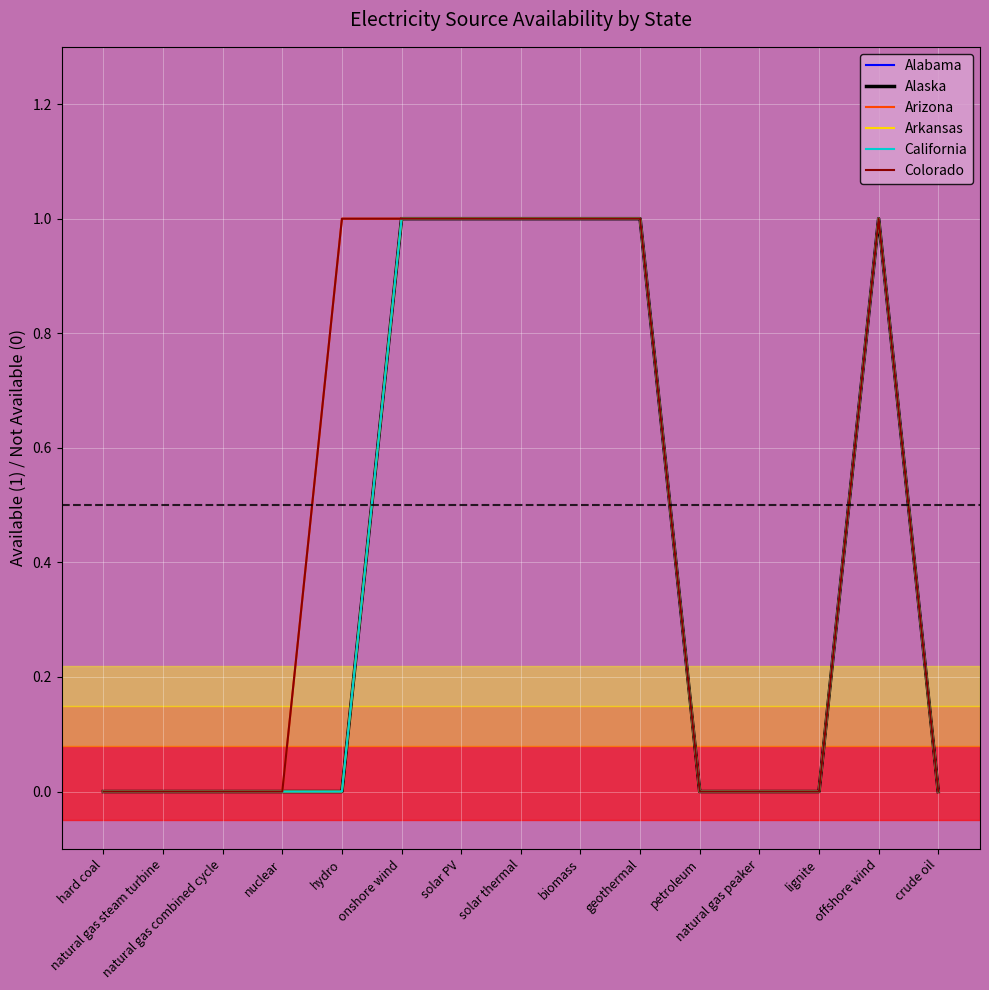

Is this an area chart (filled region under the line)?

No